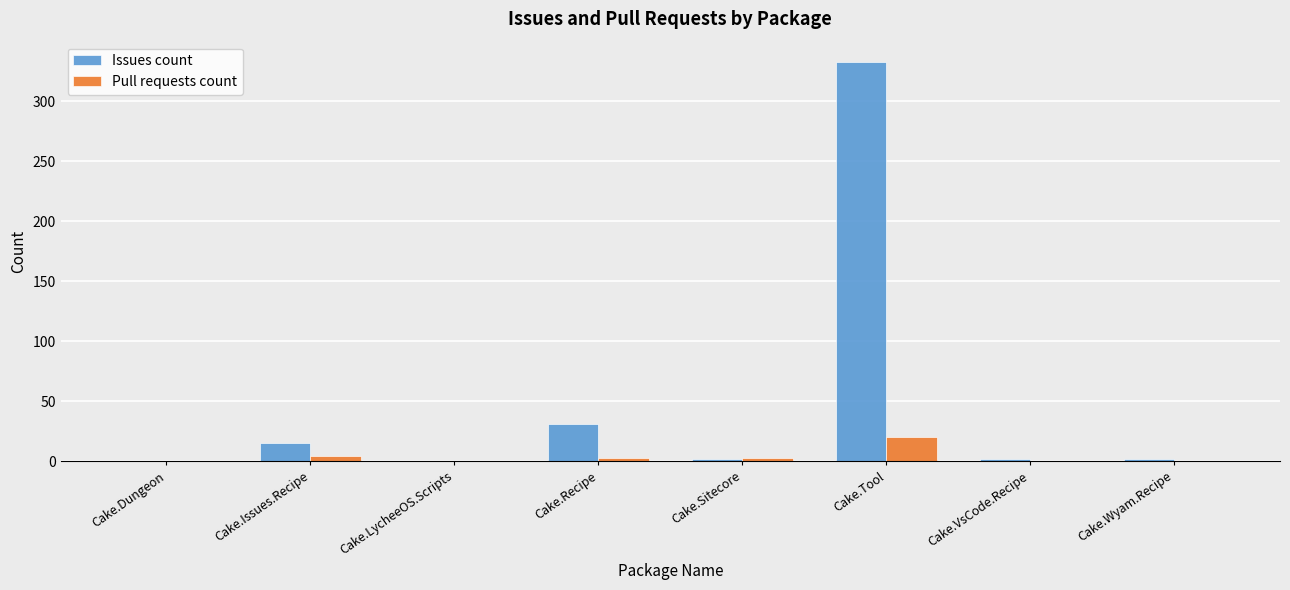

What are all the series names shown in the legend?

Issues count, Pull requests count